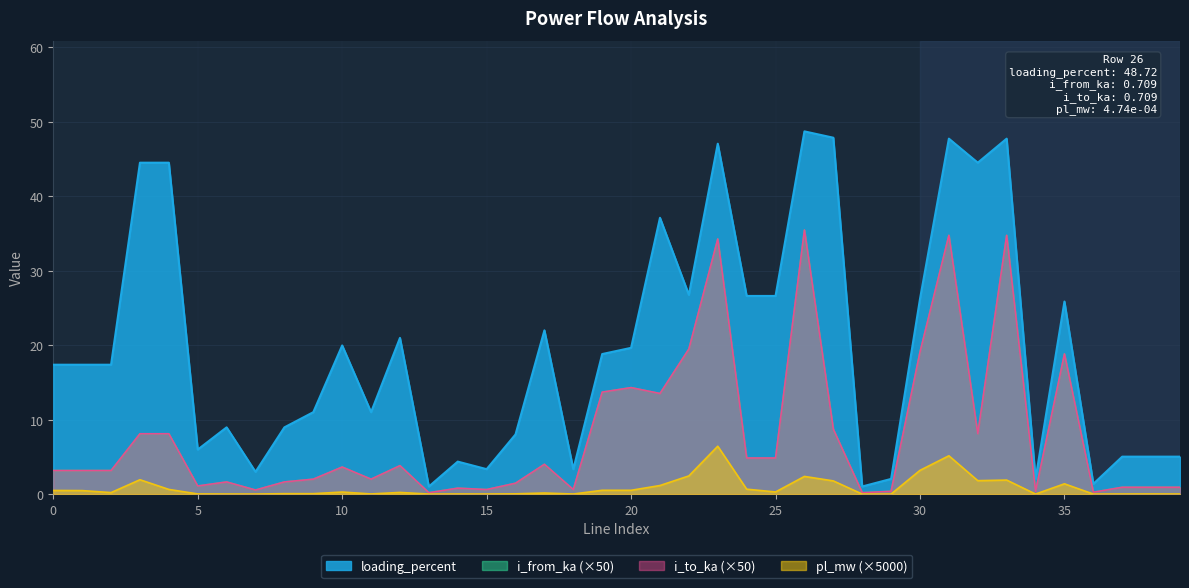

Reading left to right, what are all the values shown in this chart?

pl_mw: 0=0.5	1=0.5	2=0.2	3=1.9	4=0.6	5=0.0	6=0.0	7=0.0	8=0.1	9=0.1	10=0.3	11=0.0	12=0.2	13=0.0	14=0.0	15=0.0	16=0.0	17=0.1	18=0.0	19=0.5	20=0.5	21=1.1	22=2.4	23=6.4	24=0.7	25=0.3	26=2.4	27=1.8	28=0.0	29=0.0	30=3.2	31=5.1	32=1.8	33=1.9	34=0.0	35=1.4	36=0.0	37=0.0	38=0.0	39=0.0
i_from_ka: 0=3.2	1=3.2	2=3.2	3=8.1	4=8.1	5=1.1	6=1.6	7=0.5	8=1.6	9=2.0	10=3.6	11=2.0	12=3.8	13=0.2	14=0.8	15=0.6	16=1.5	17=4.0	18=0.6	19=13.7	20=14.3	21=13.5	22=19.5	23=34.3	24=4.8	25=4.8	26=35.5	27=8.7	28=0.2	29=0.4	30=19.1	31=34.8	32=8.1	33=34.8	34=0.4	35=18.8	36=0.2	37=0.9	38=0.9	39=0.9
i_to_ka: 0=3.2	1=3.2	2=3.2	3=8.1	4=8.1	5=1.1	6=1.6	7=0.5	8=1.6	9=2.0	10=3.6	11=2.0	12=3.8	13=0.2	14=0.8	15=0.6	16=1.5	17=4.0	18=0.6	19=13.7	20=14.3	21=13.5	22=19.5	23=34.3	24=4.8	25=4.8	26=35.5	27=8.7	28=0.2	29=0.4	30=19.1	31=34.8	32=8.1	33=34.8	34=0.4	35=18.8	36=0.2	37=0.9	38=0.9	39=0.9
loading_percent: 0=17.4	1=17.4	2=17.4	3=44.5	4=44.5	5=6.0	6=9.0	7=3.0	8=9.0	9=11.0	10=20.0	11=11.0	12=21.0	13=1.0	14=4.4	15=3.3	16=8.0	17=22.0	18=3.3	19=18.8	20=19.6	21=37.1	22=26.8	23=47.1	24=26.6	25=26.6	26=48.7	27=47.9	28=1.0	29=2.0	30=26.2	31=47.7	32=44.5	33=47.7	34=2.0	35=25.9	36=1.4	37=5.0	38=5.0	39=5.0